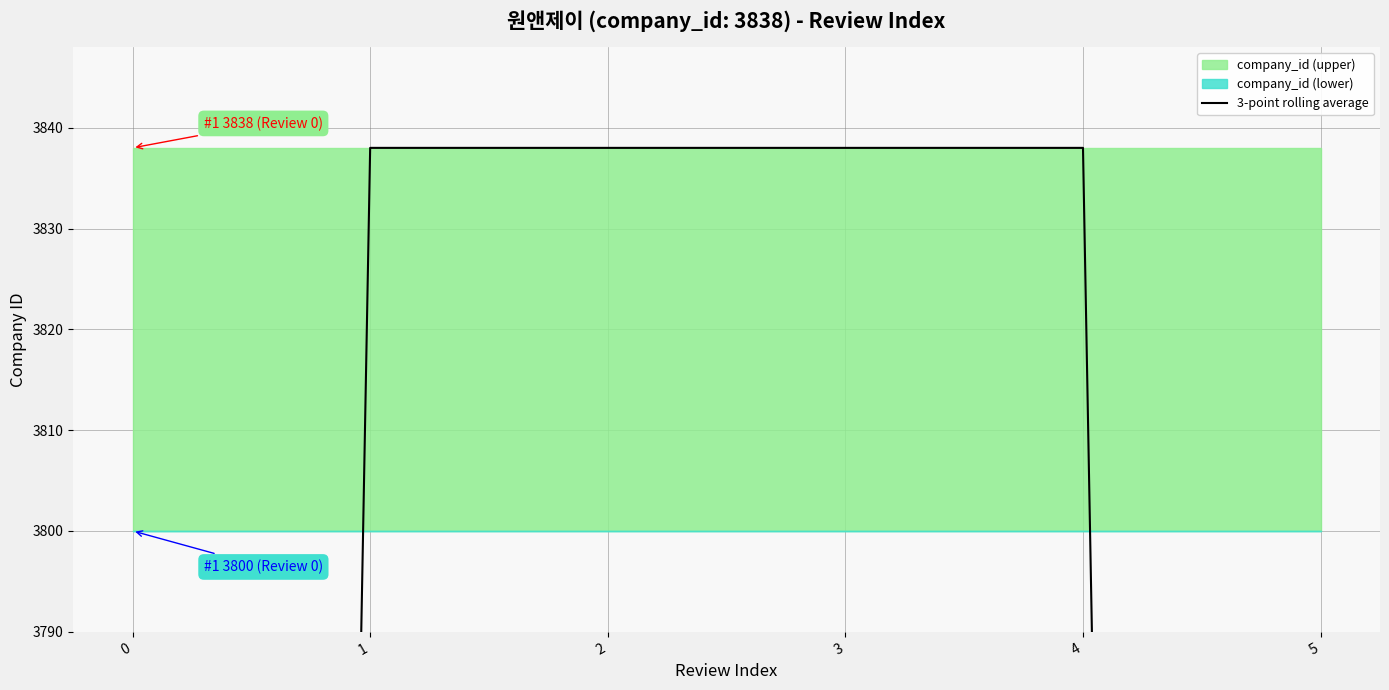

True or false: the data has more than 0 interior local peaks.

False